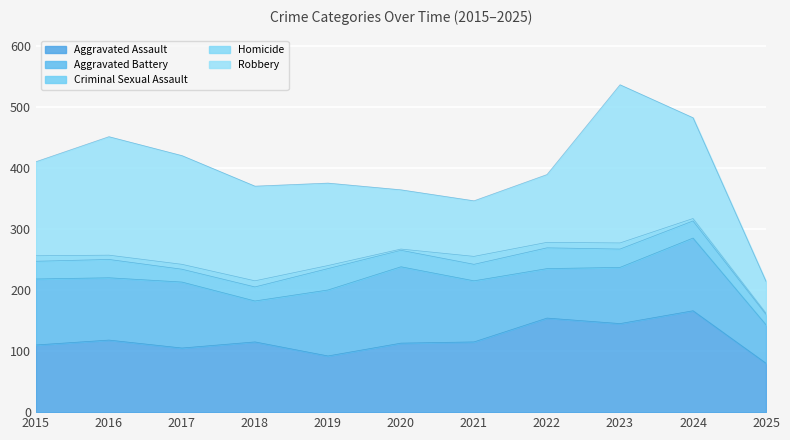

Reading left to right, list all the values displayed in this chart.

Aggravated Assault: 110	118	105	115	92	113	115	154	145	166	80
Aggravated Battery: 108	102	108	67	108	125	100	81	92	119	63
Criminal Sexual Assault: 29	30	21	23	35	27	27	34	30	28	17
Homicide: 9	7	8	10	5	2	13	9	10	4	2
Robbery: 154	194	178	155	135	97	91	111	259	165	52